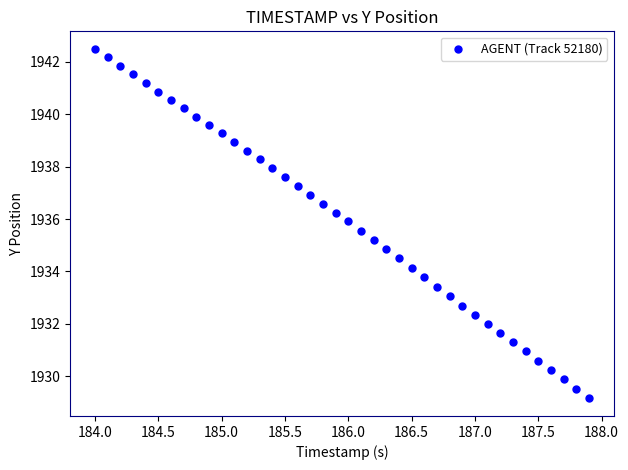

What is the range of X values (max minus min)?

3.9